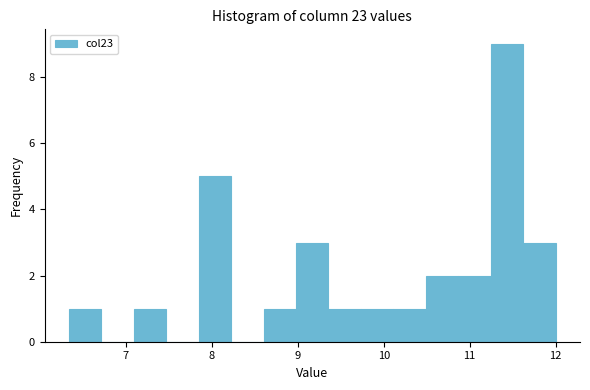

Around what value on the x-axis is the tallest bar? Give the approximate position of its centre, as read against the axis.

11.4